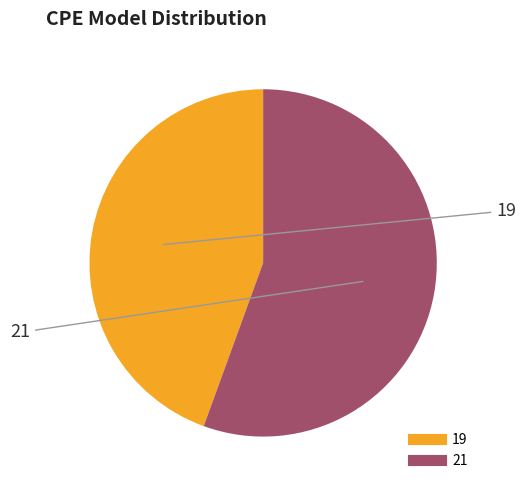

Does 21 represent more than half of the total?

Yes